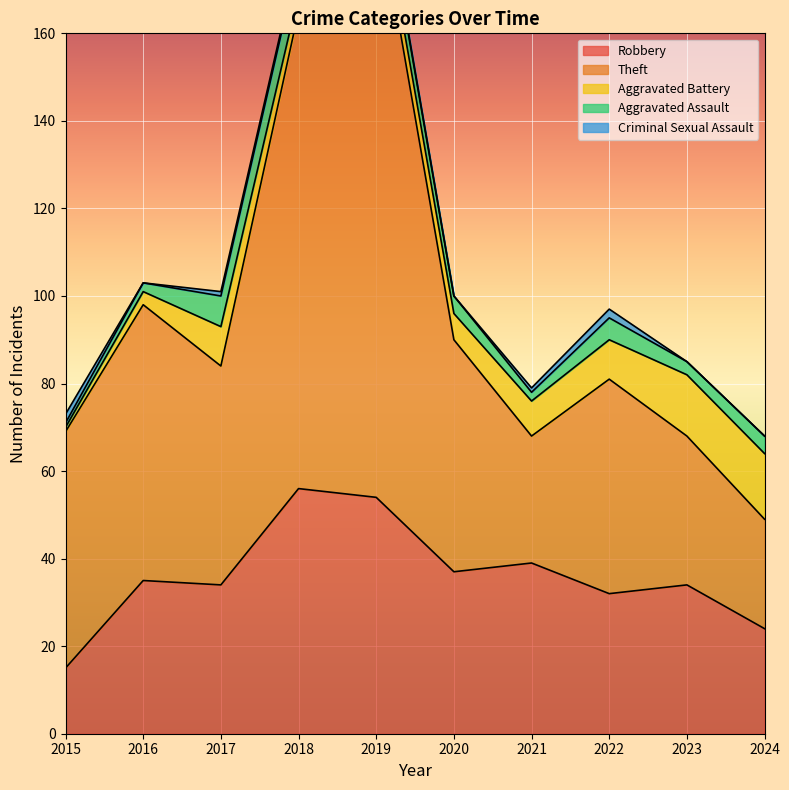

What is the lowest value of the Robbery series?

15